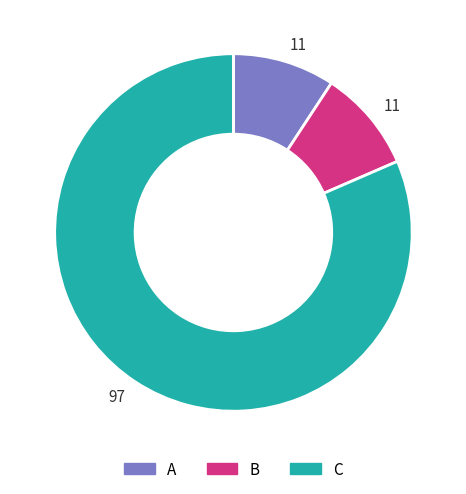

True or false: A accounts for 20% of the total.

False